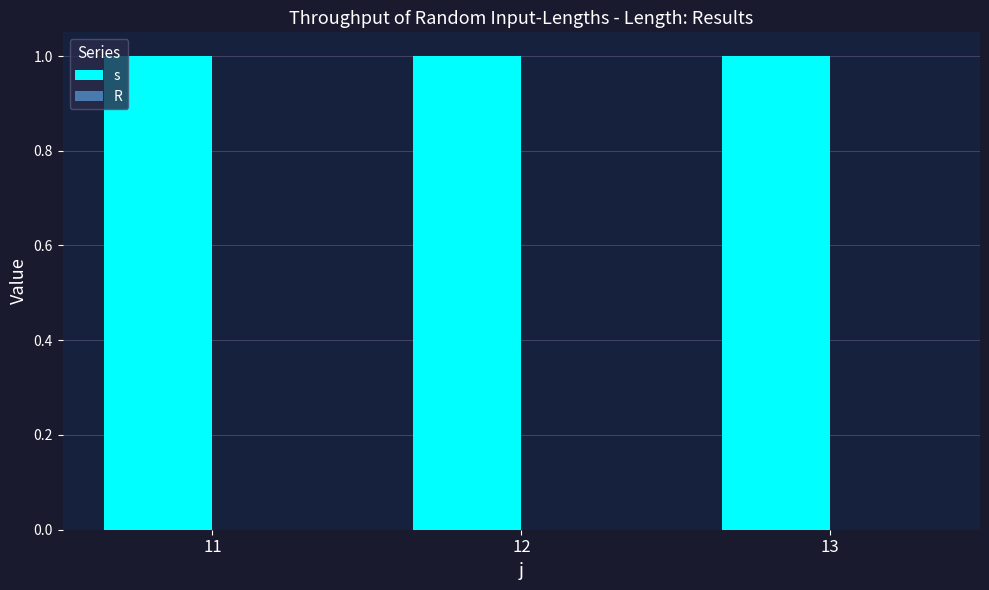

Does the chart contain stacked bars?

No